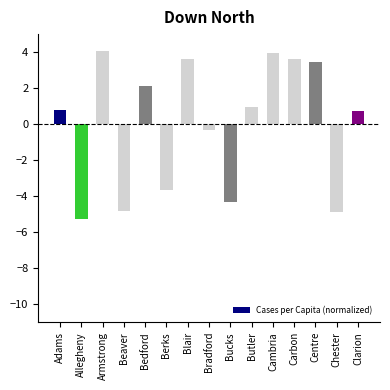

What is the maximum value shown in the chart?

4.1